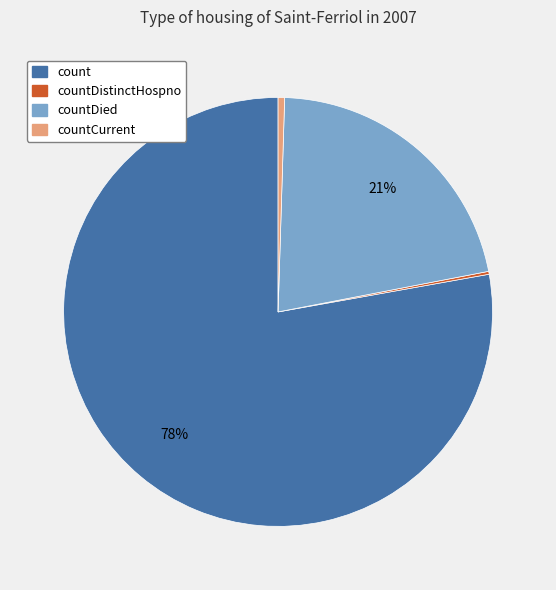

Does any single category account for the majority?

Yes